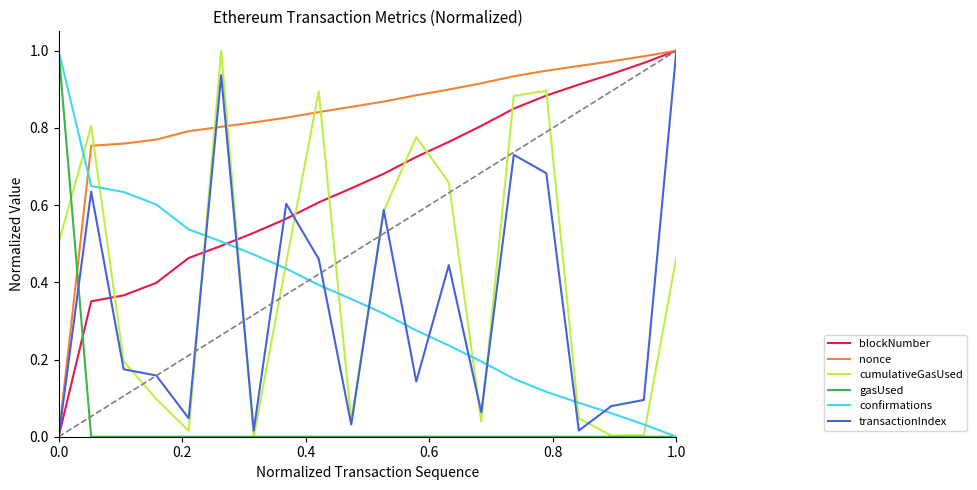

How many intersections are there between confirmations and blockNumber?

1